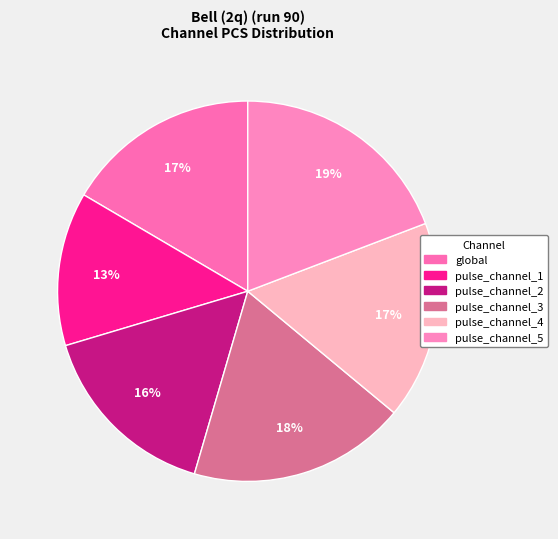

What is the smallest slice in the pie chart?

pulse_channel_1